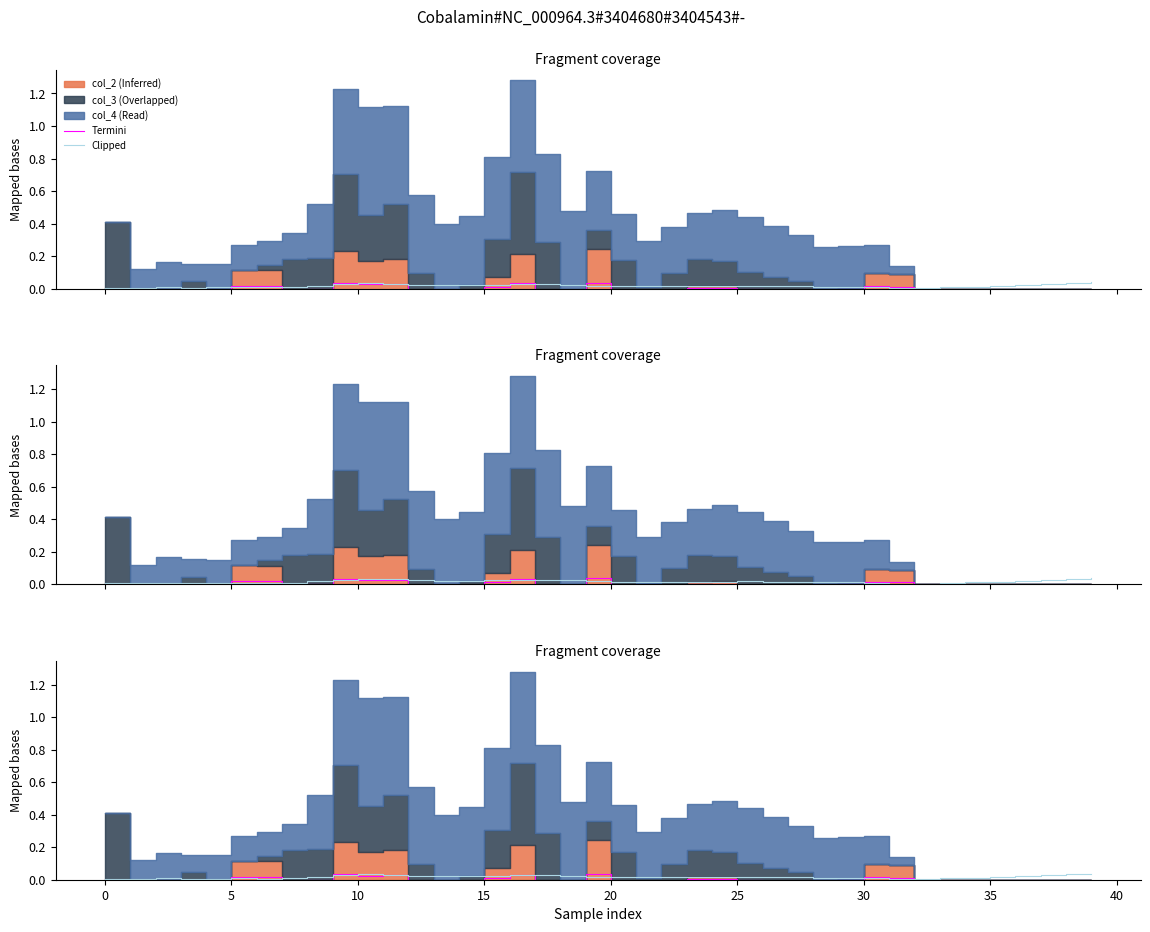

How many interior local valleys does the Clipped series have?

5